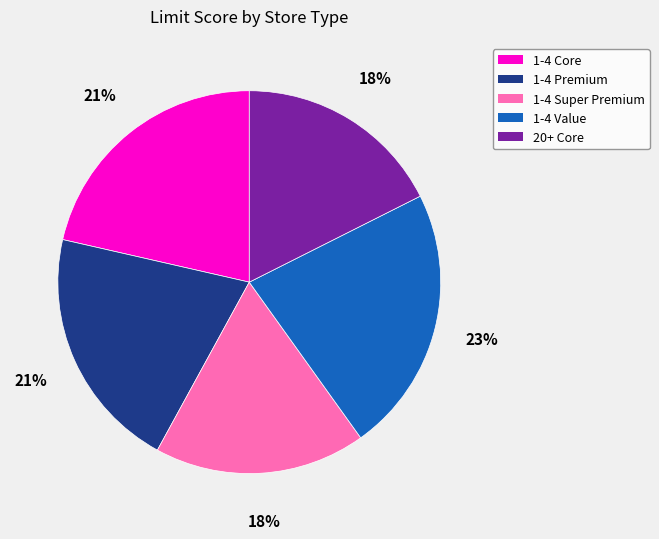

To the nearest percent, what is the difference between the largest and smallest slice percentages?

5%